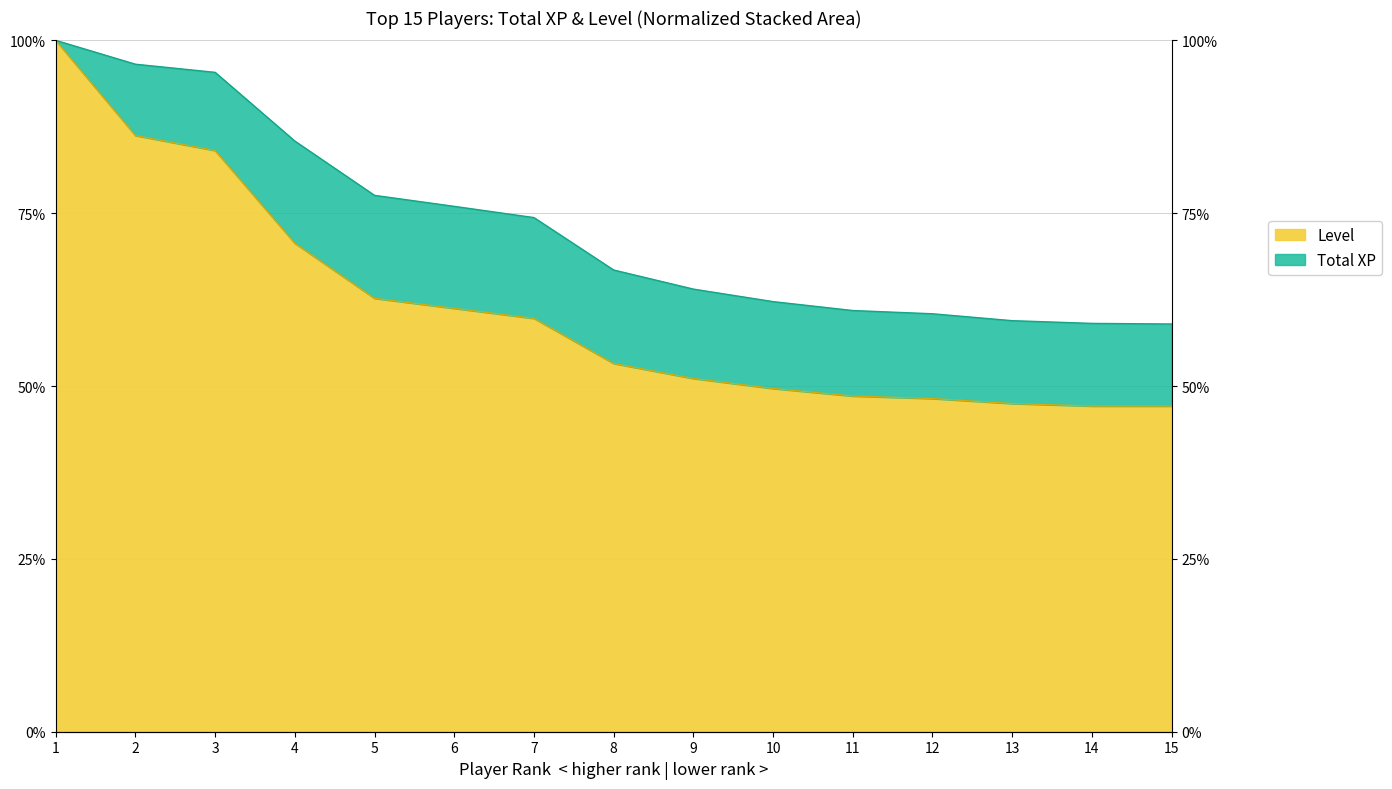

At how many categories does at least one series exceed 89?

3